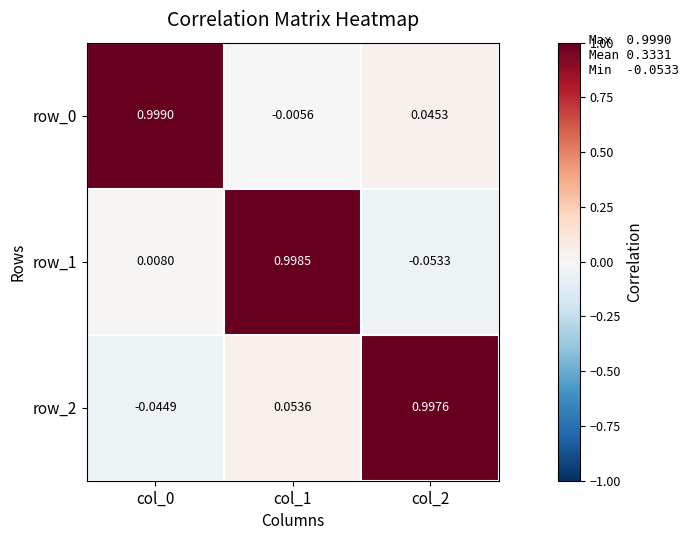

Which label corresponds to the smallest value in the chart?

col_2